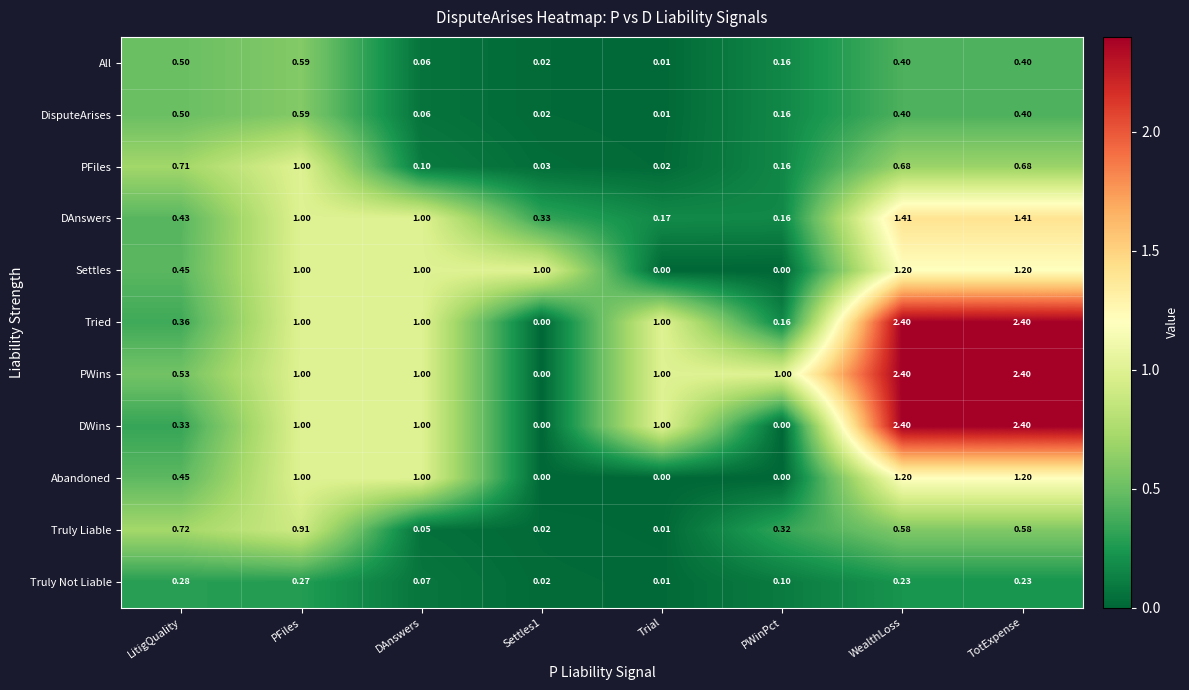

Which series has the largest total across all categories?

PWins